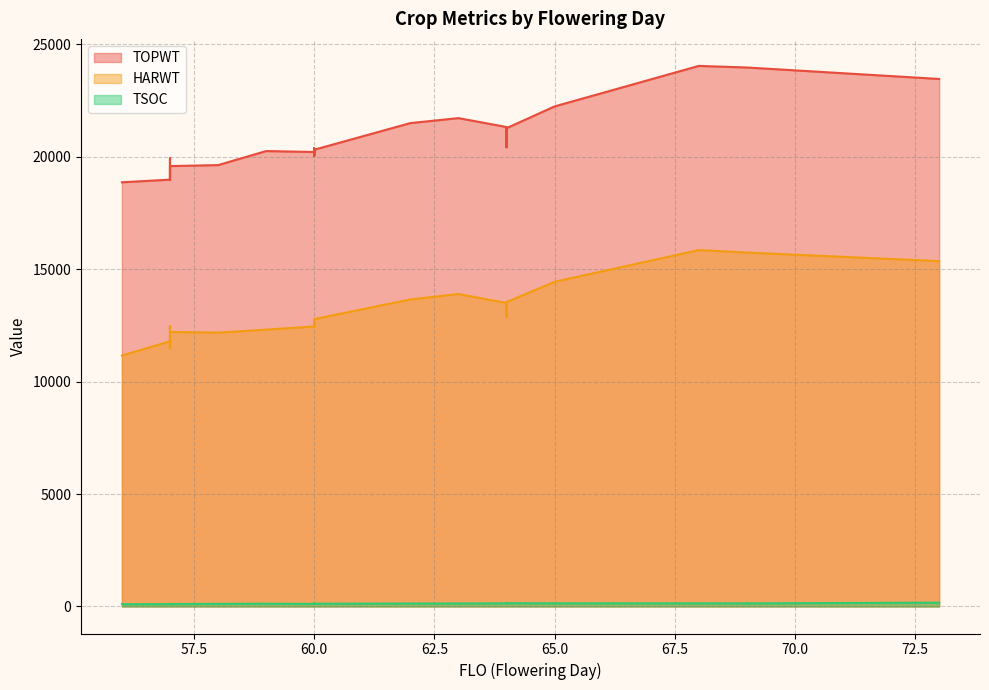

True or false: TOPWT and HARWT cross at least once.

False